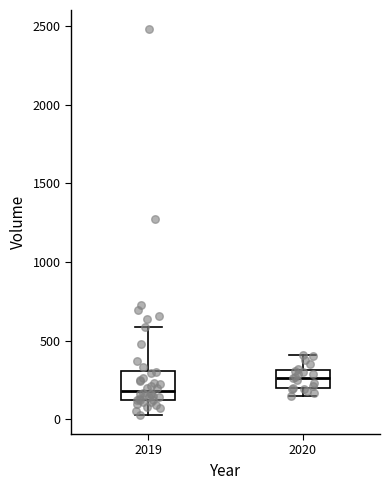

Reading left to right, read every box against the y-axis: the position of its median line, the range the box covers, and the ends of its whiskers. The values are not printed on the chart, so give them approximately, as read against the axis.

2019: median 200, box 100 to 300, whiskers 50 to 600
2020: median 250, box 200 to 300, whiskers 150 to 400